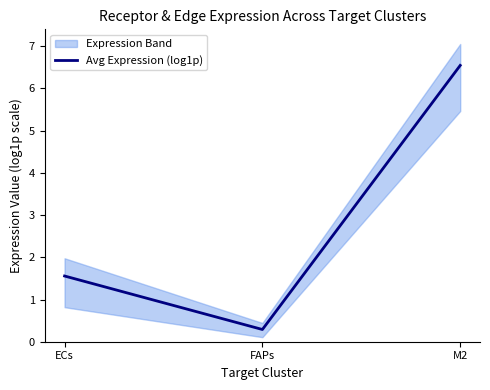

What is the maximum value shown in the chart?

6.5